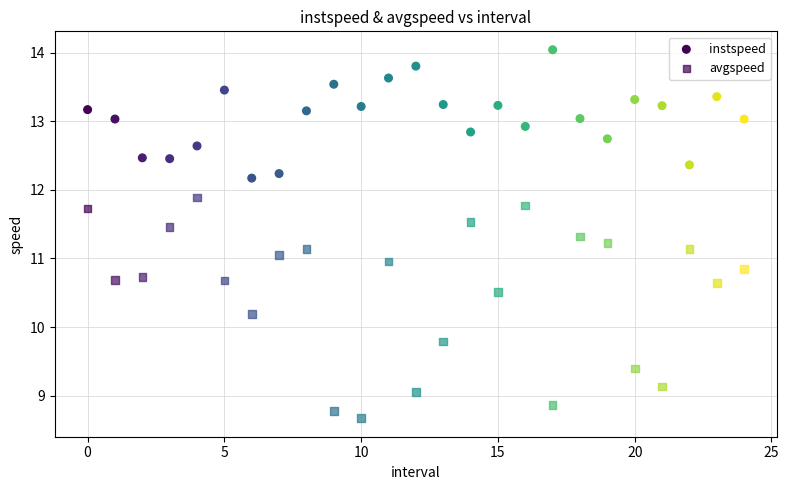

How many points are shown in the scatter plot?

50